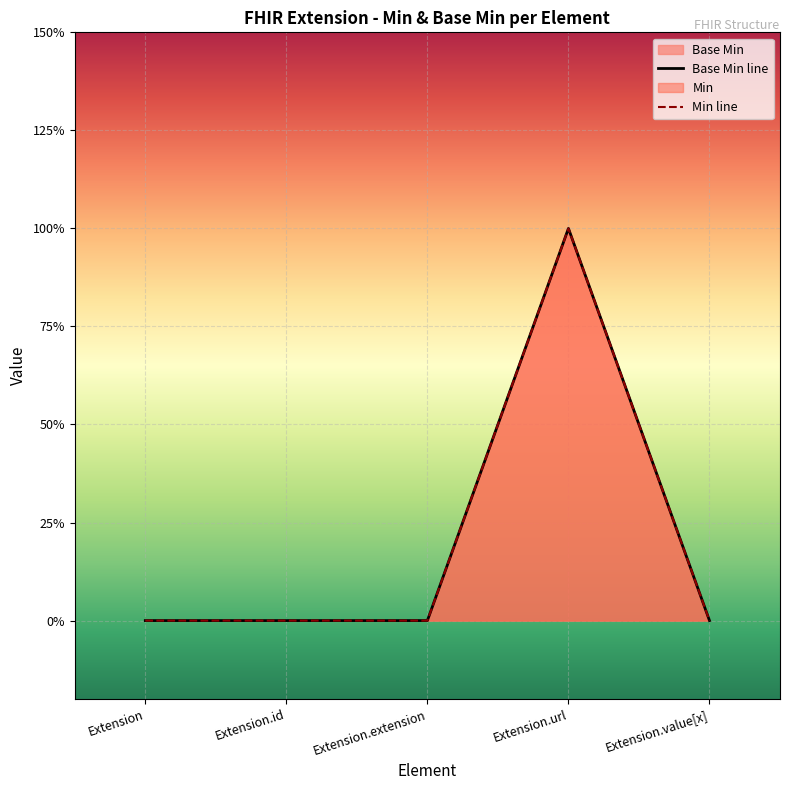

Rank the categories by value from highest to lowest.

Extension.url, Extension, Extension.id, Extension.extension, Extension.value[x]